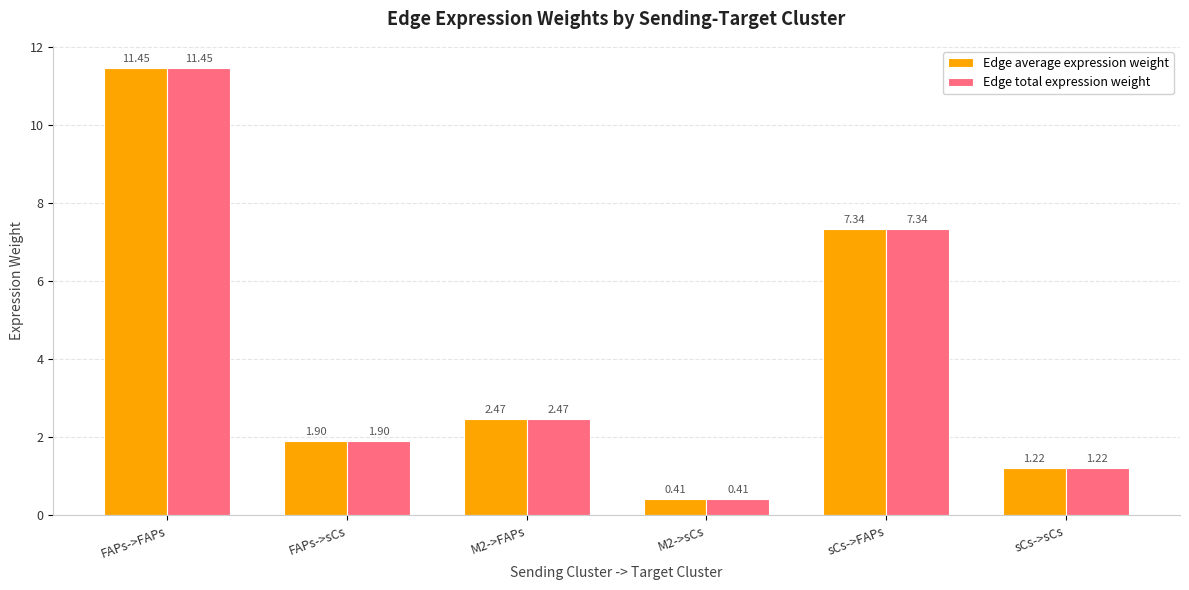

Count the number of categories in the chart.

6